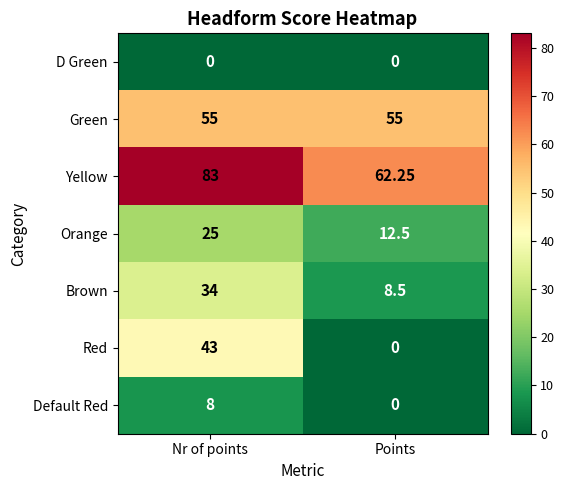

Which label corresponds to the largest value in the chart?

Nr of points